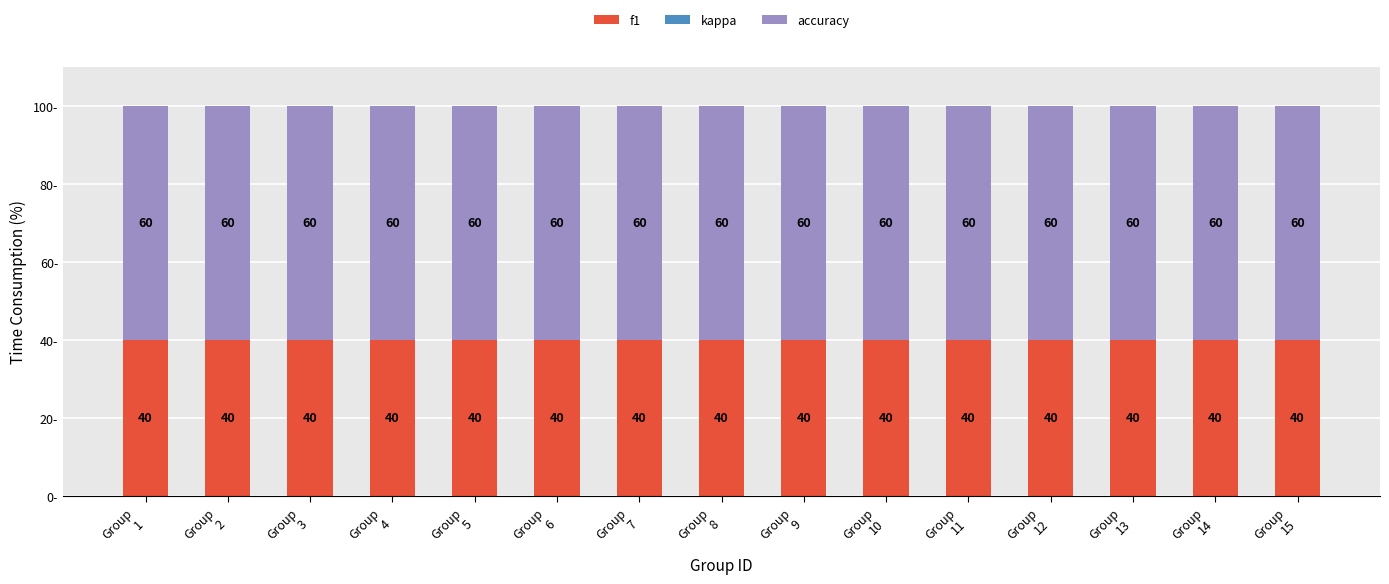

Are the bars grouped side by side (vs. stacked)?

No